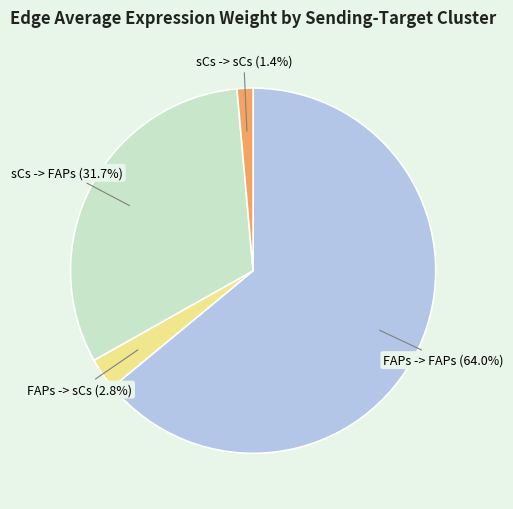

How many segments does this pie chart have?

4